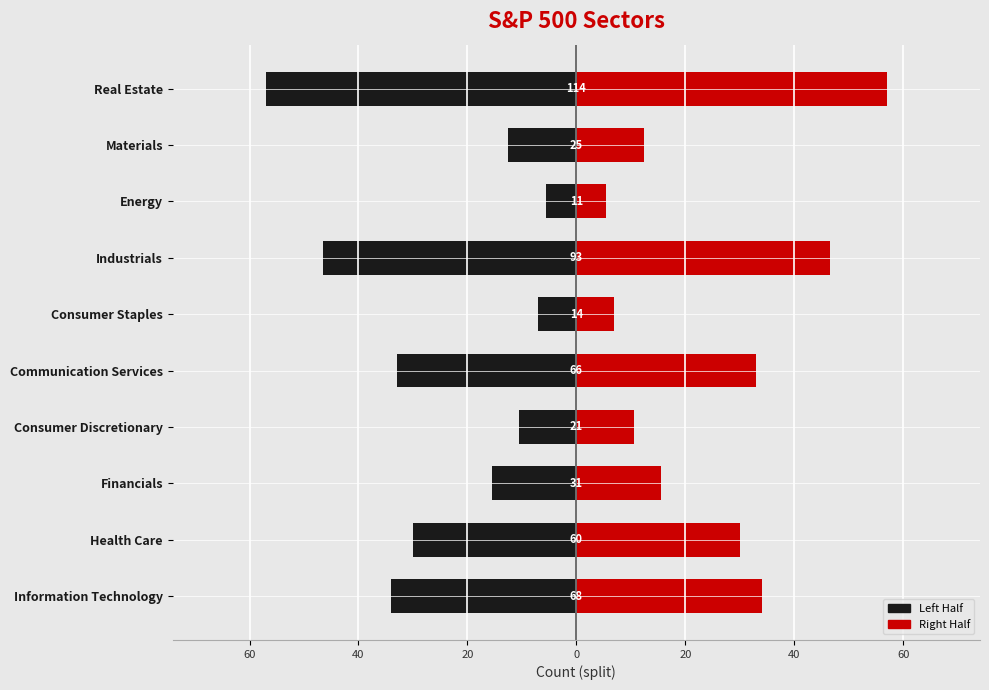

What is the difference between the highest and lowest values at Consumer Discretionary?

21.0